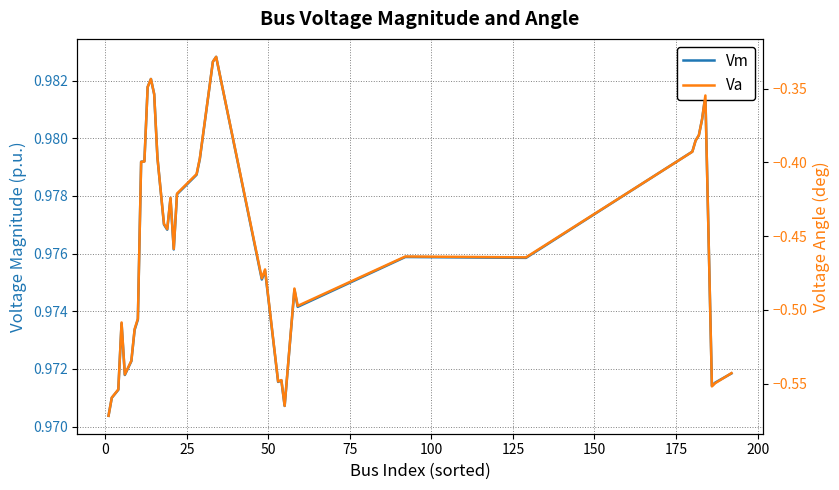

Is the value of Vm at −25 greater than the value of Va at 0?

Yes